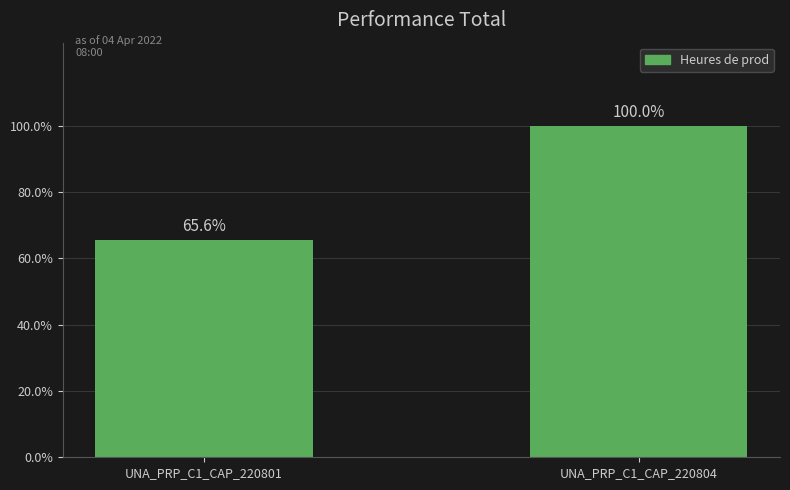

List the labels in order of value, smallest first.

UNA_PRP_C1_CAP_220801, UNA_PRP_C1_CAP_220804